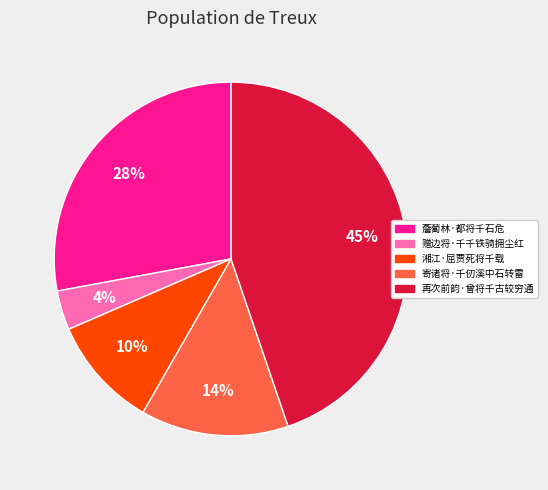

To the nearest percent, what is the difference between the 再次前韵·曾将千古较穷通 and 寄诸将·千仞溪中石转雷 slice percentages?

31%